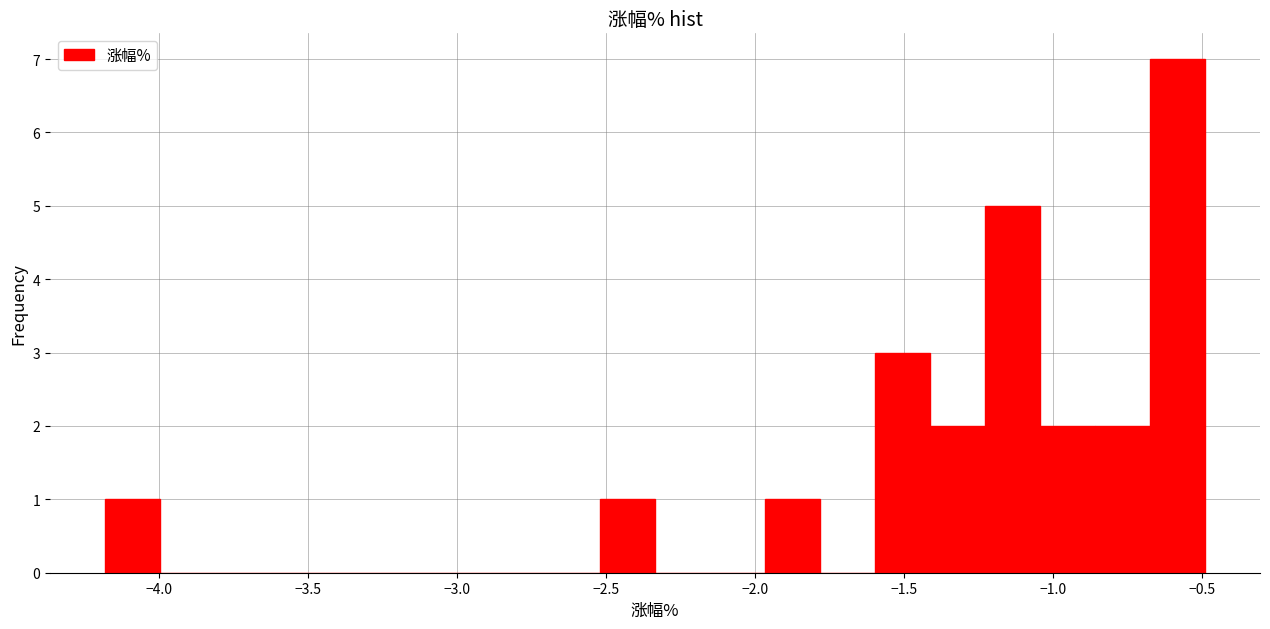

Around what value on the x-axis is the tallest bar? Give the approximate position of its centre, as read against the axis.

-0.60